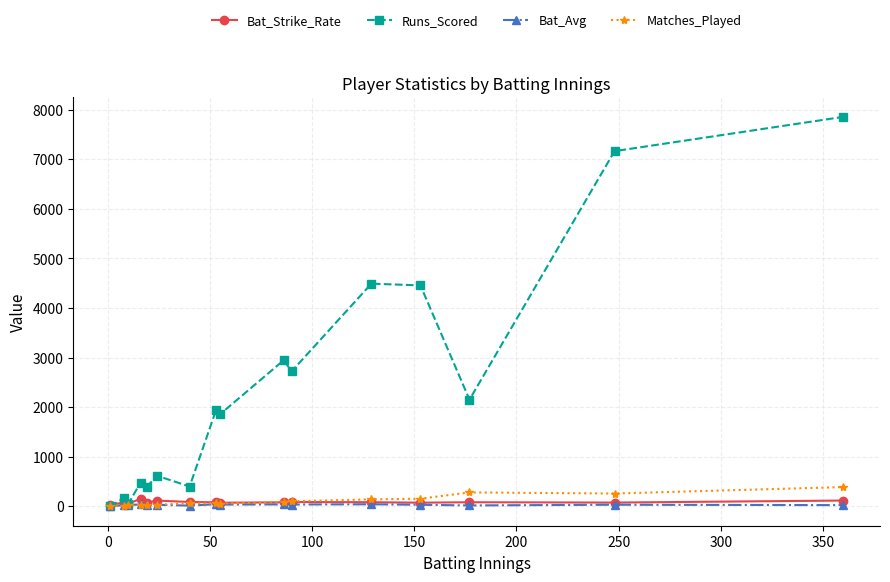

Which series has the largest total across all categories?

Runs_Scored